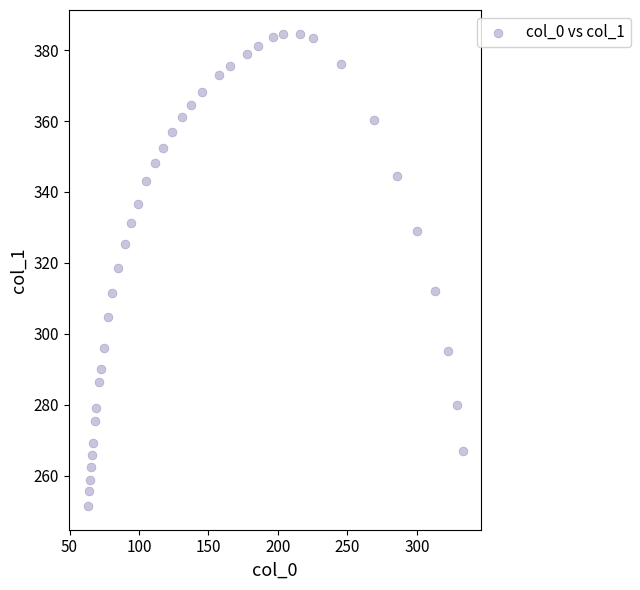

What is the range of Y values (max minus min)?

133.3